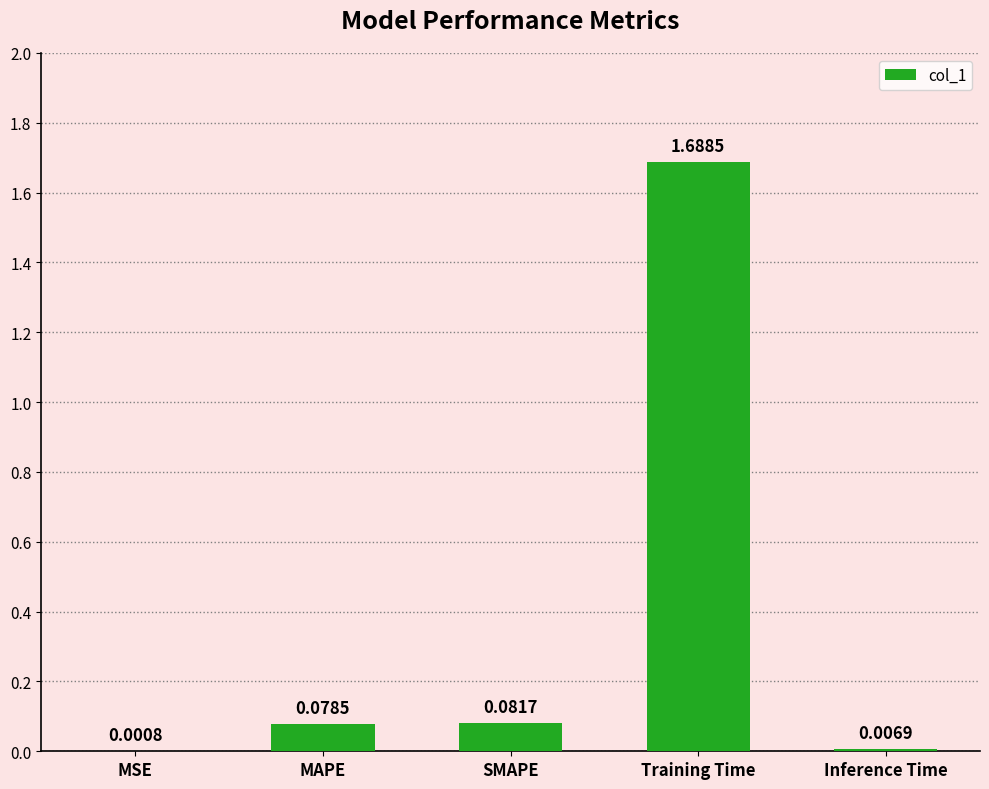

At which category does the chart reach its peak across all series?

Training Time